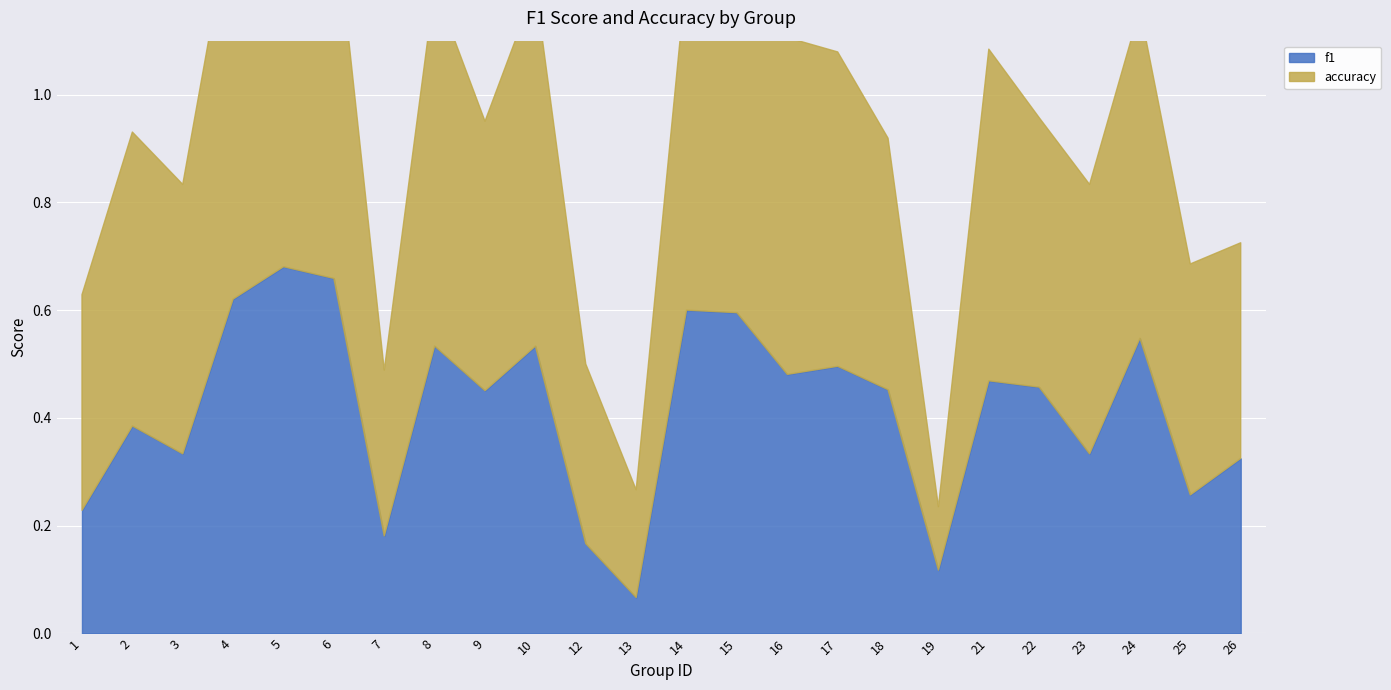

Where is f1 nearest to the value 0?

13